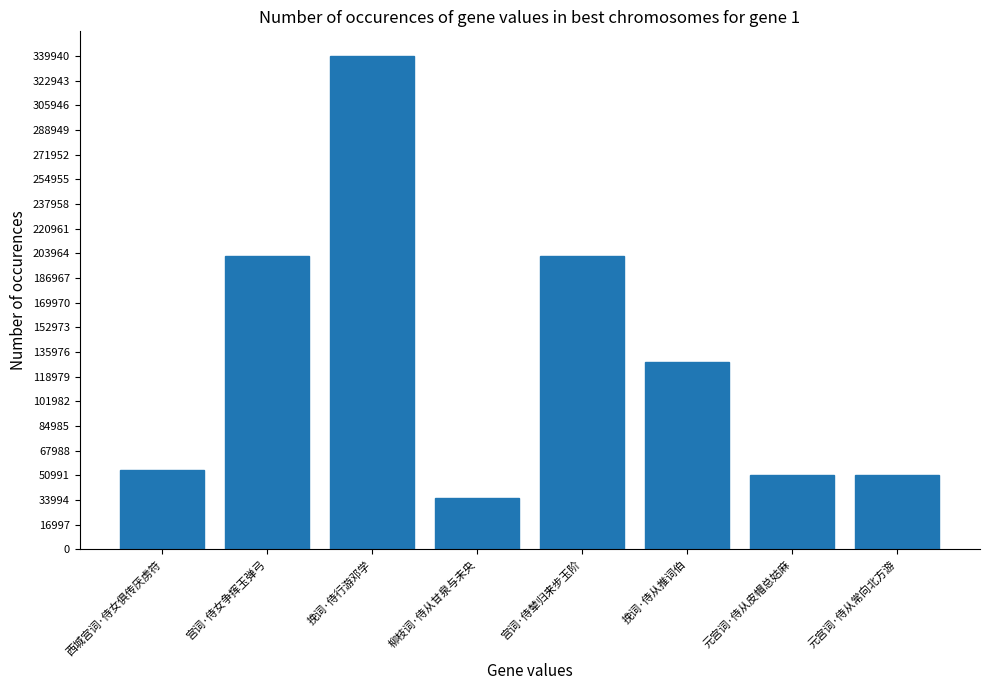

Between 挽词·侍行游邓学 and 元宫词·侍从常向北方游, which is larger?

挽词·侍行游邓学